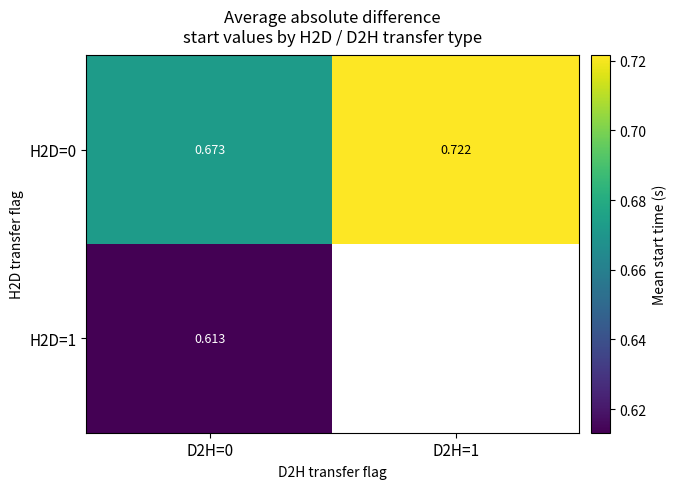

Is it true that H2D=0 equals 1.3 at D2H=1?

False